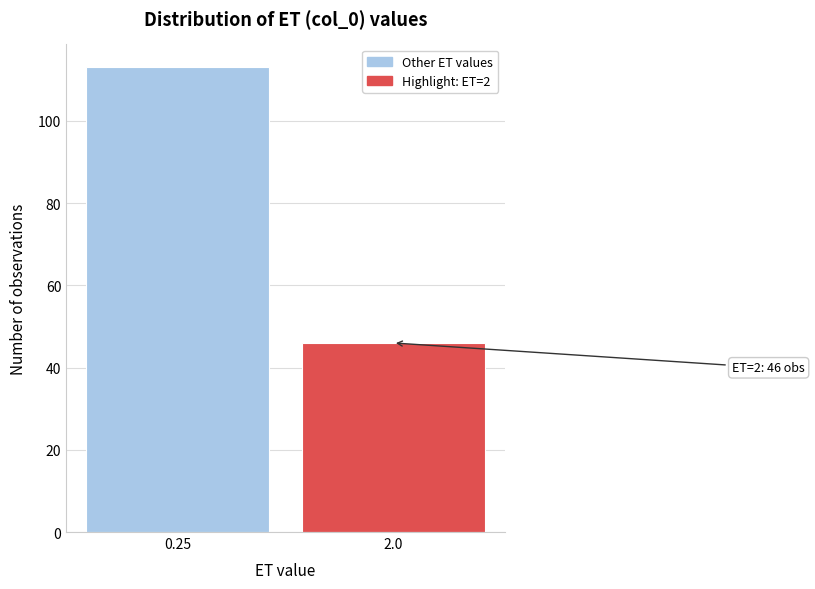

Reading right to left, transcribe all the data shown in this chart.

46	113